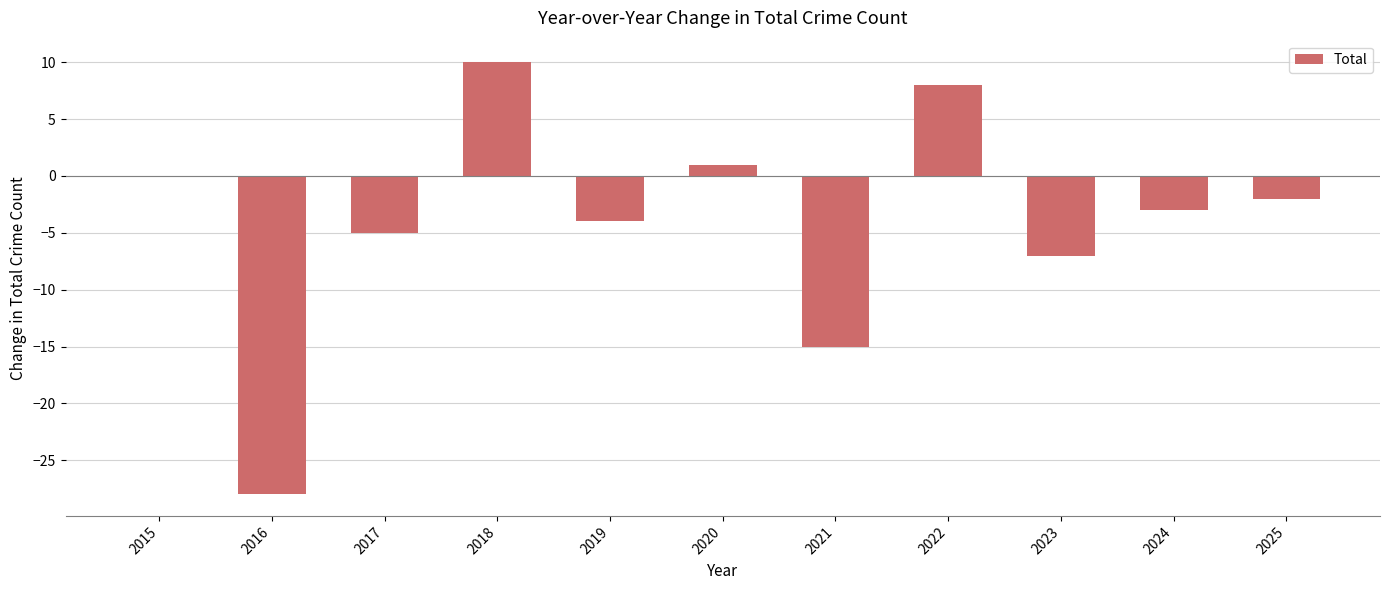

Reading left to right, transcribe all the data shown in this chart.

2015=0	2016=-28	2017=-5	2018=10	2019=-4	2020=1	2021=-15	2022=8	2023=-7	2024=-3	2025=-2